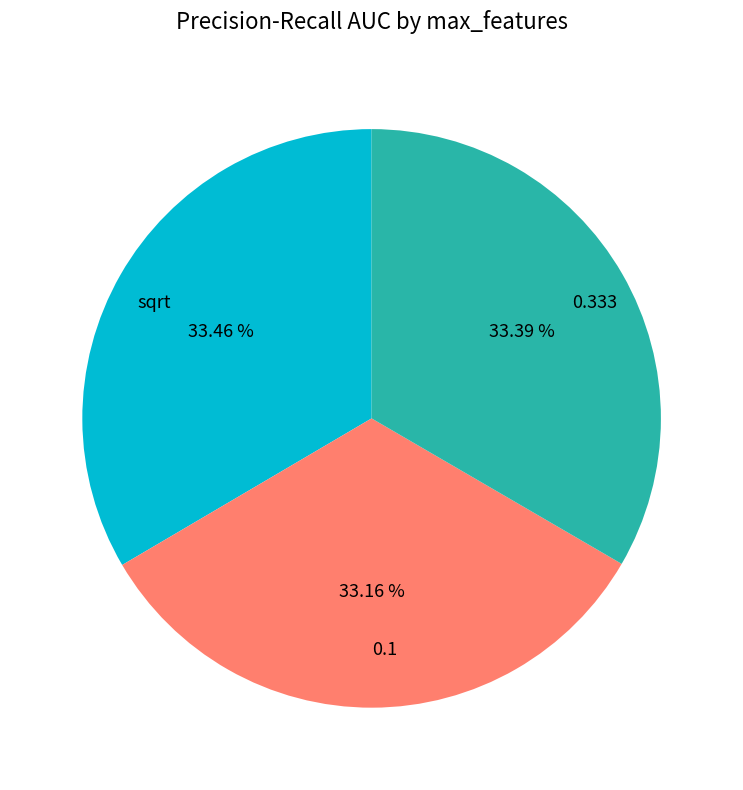

How many slices are in this pie chart?

3